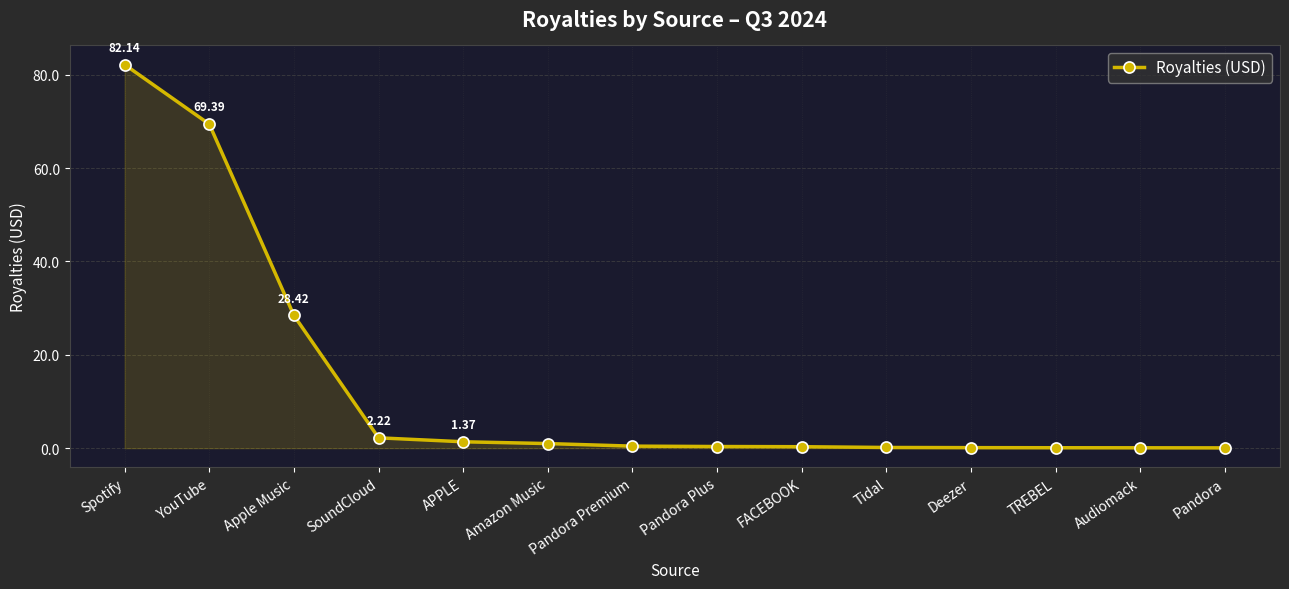

Where is the data nearest to the value 41?

Apple Music